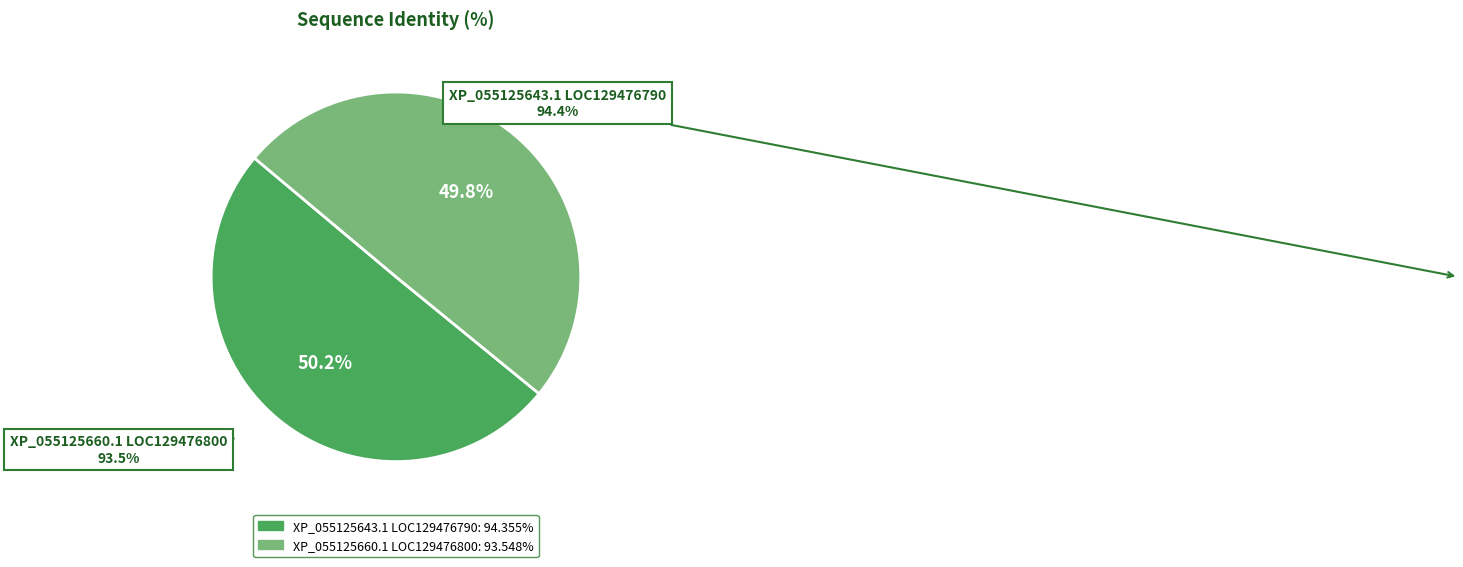

Is there a majority slice in this chart?

Yes